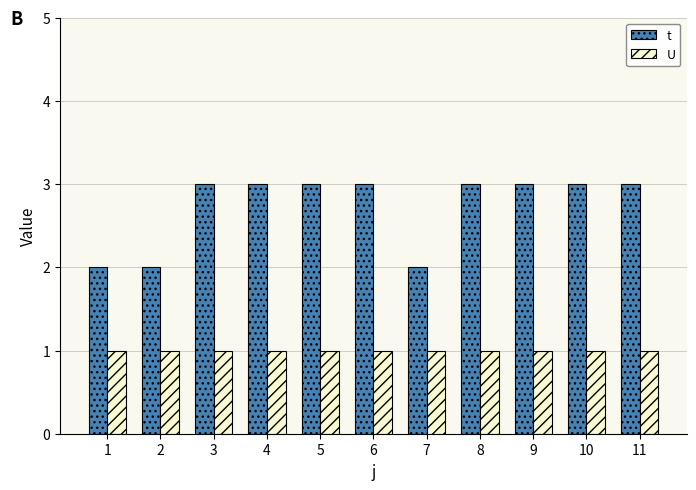

Which series has the widest spread of values?

t